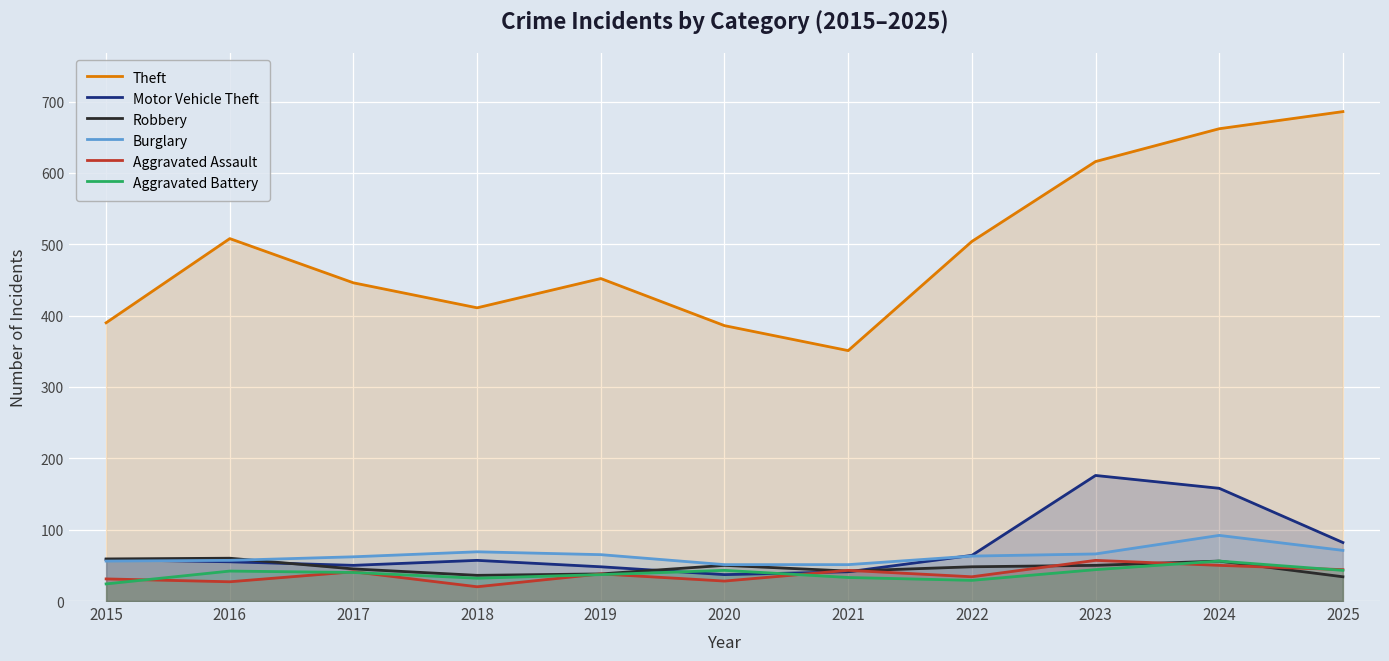

At which category does Aggravated Assault reach its first local valley?

2016